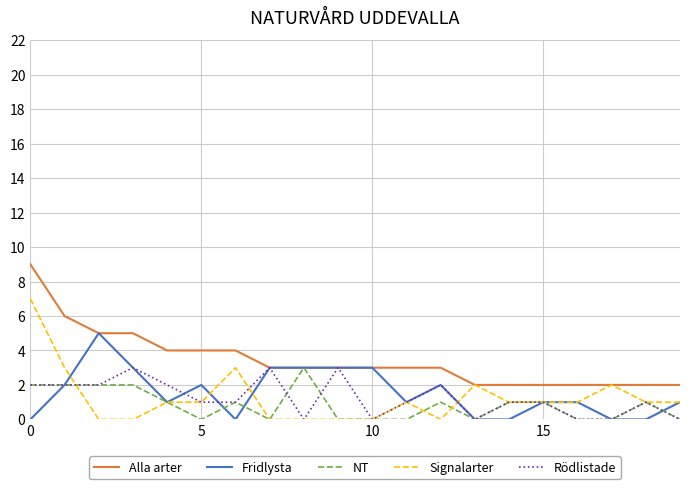

Which series has the largest total across all categories?

Alla arter